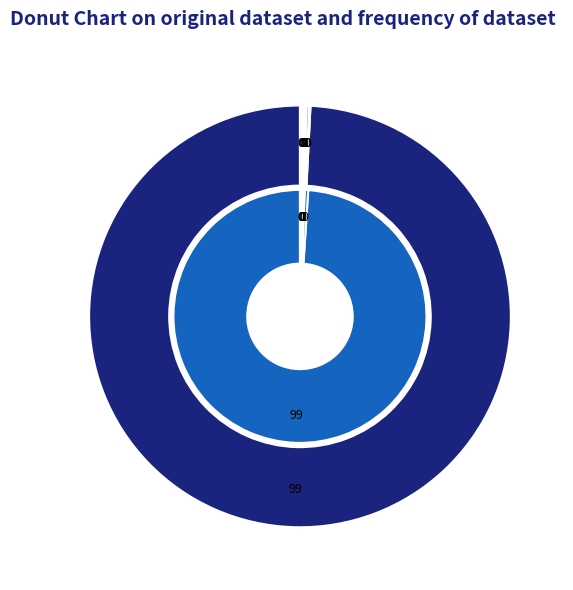

Is it true that Navotas is 13% of the pie?

False